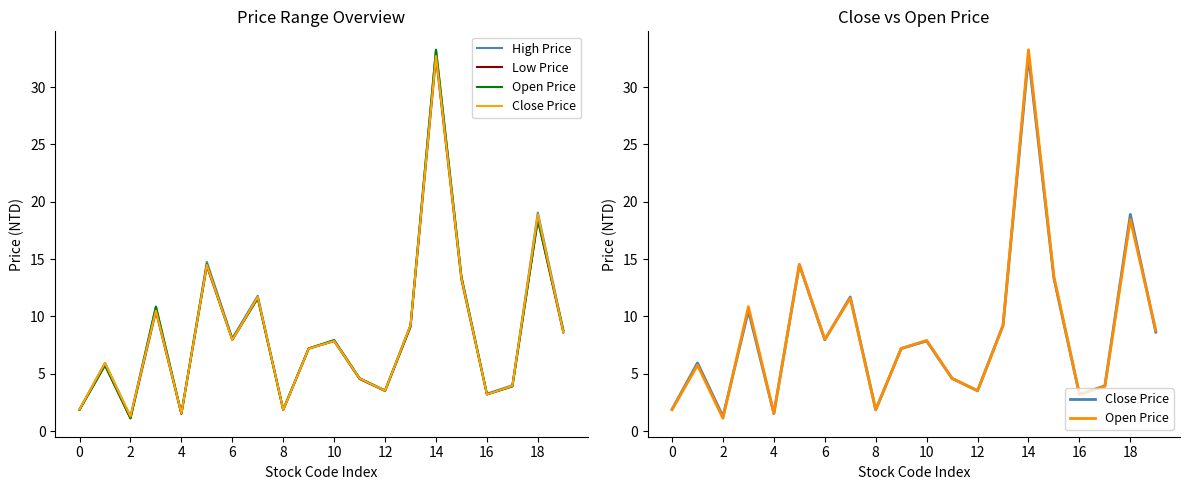

What is the sum of the Close Price values at 16 and 18?

20.8